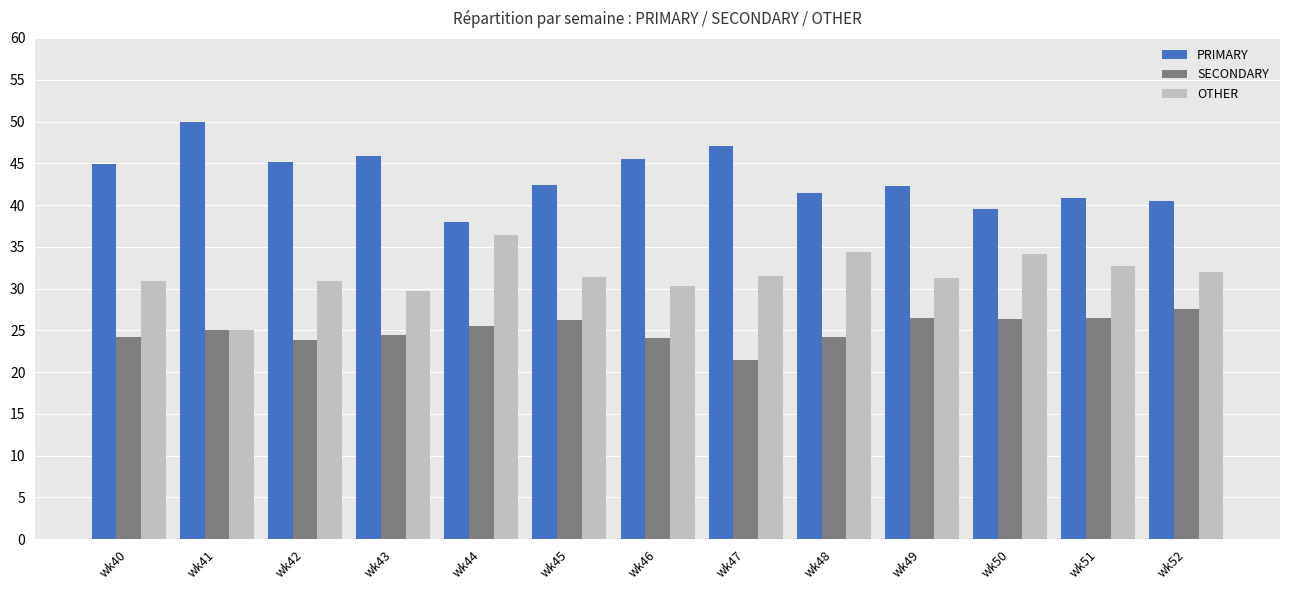

Which category has the highest value in the SECONDARY series?

wk52